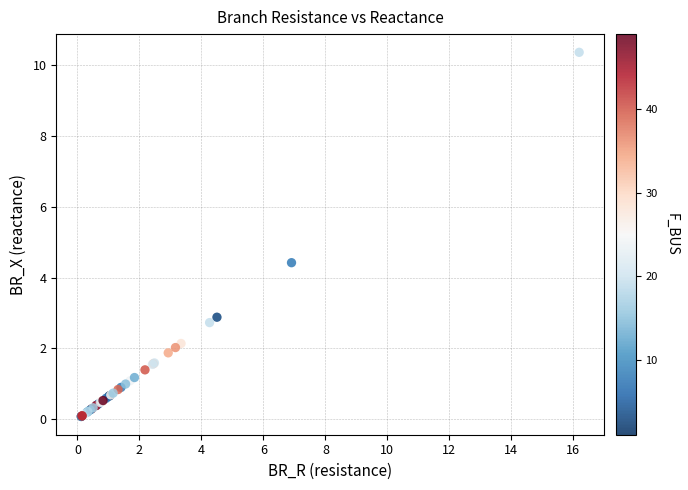

What Y value in the scatter plot is closest to 5?

4.4